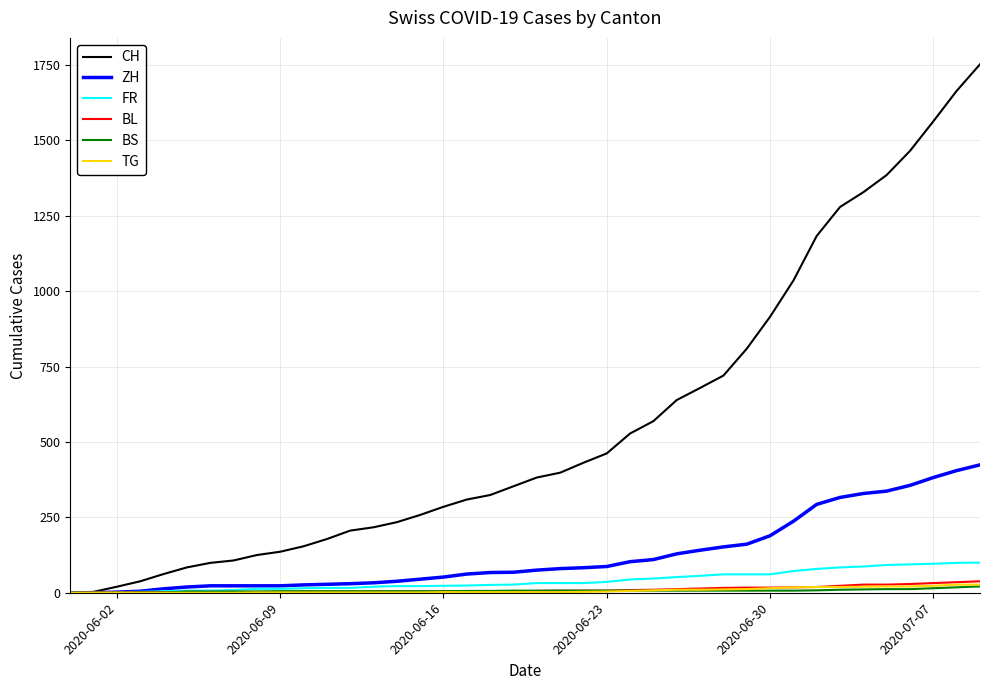

Which series has the largest total across all categories?

CH